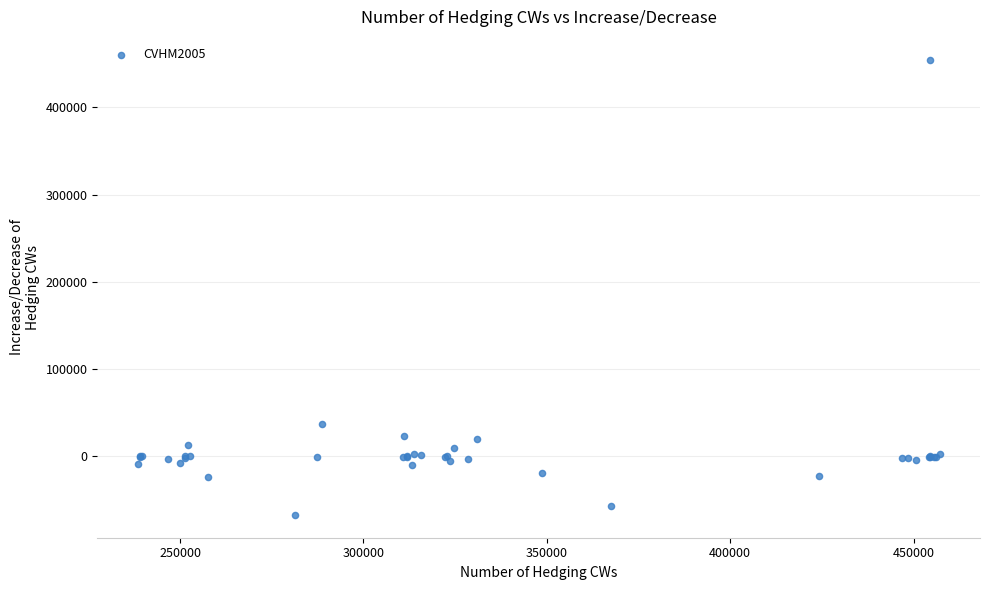

What Y value in the scatter plot is closest to 193677?

37154.9